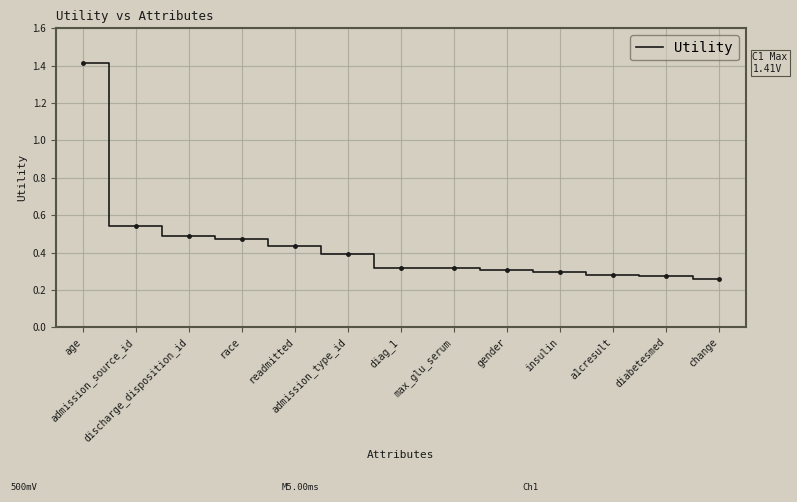

True or false: the data shows 0.3 at change.

True